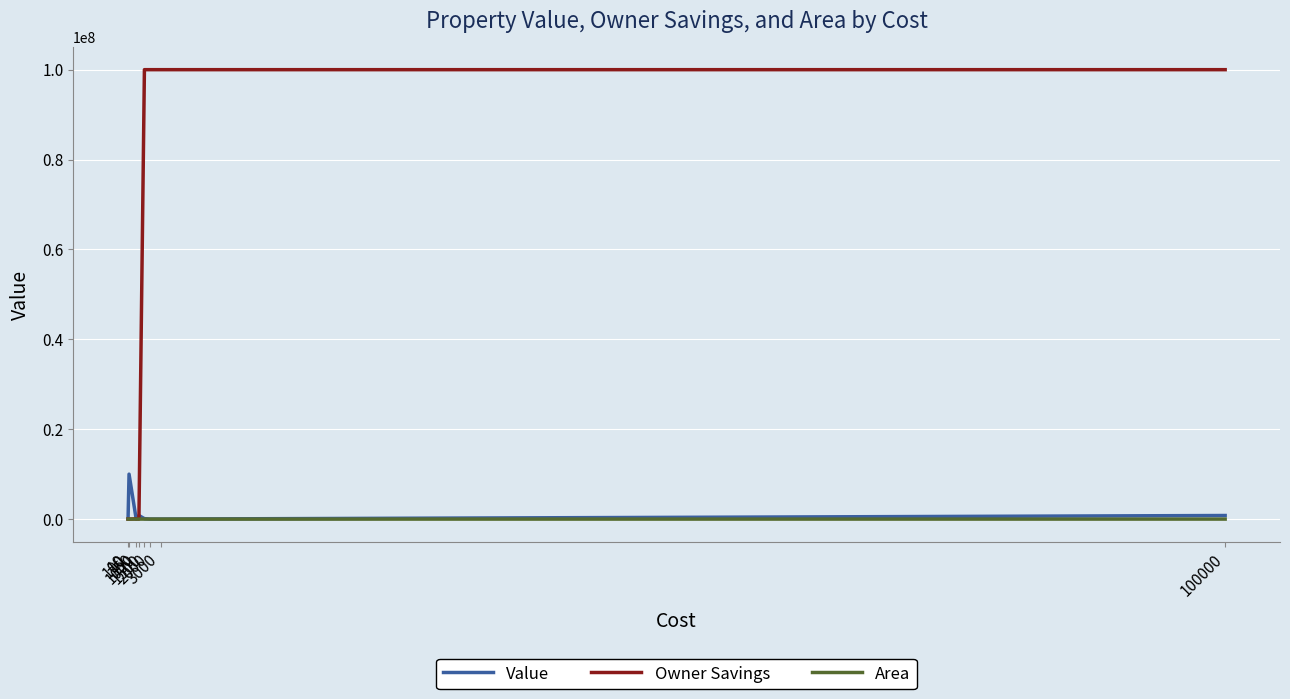

Does the chart have visible grid lines?

Yes